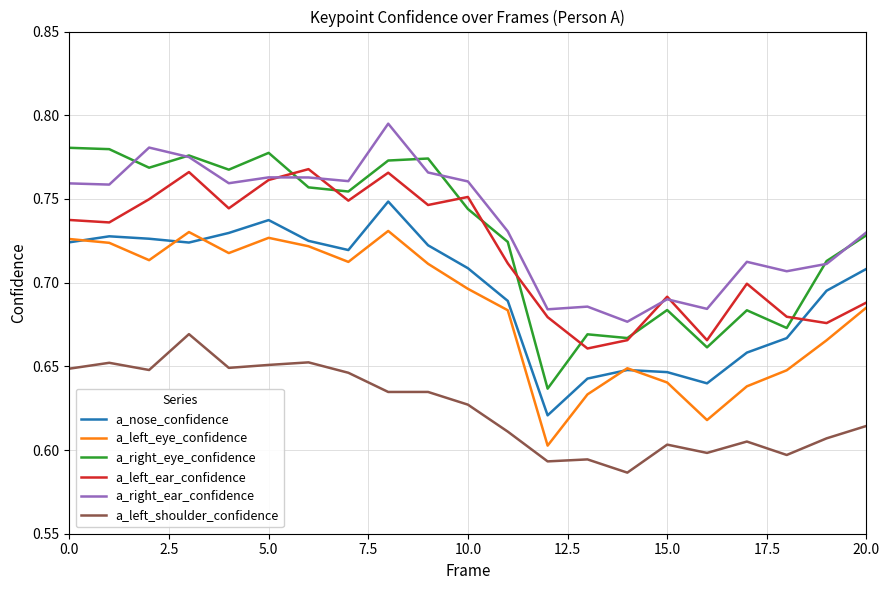

Which series has the widest spread of values?

a_right_eye_confidence